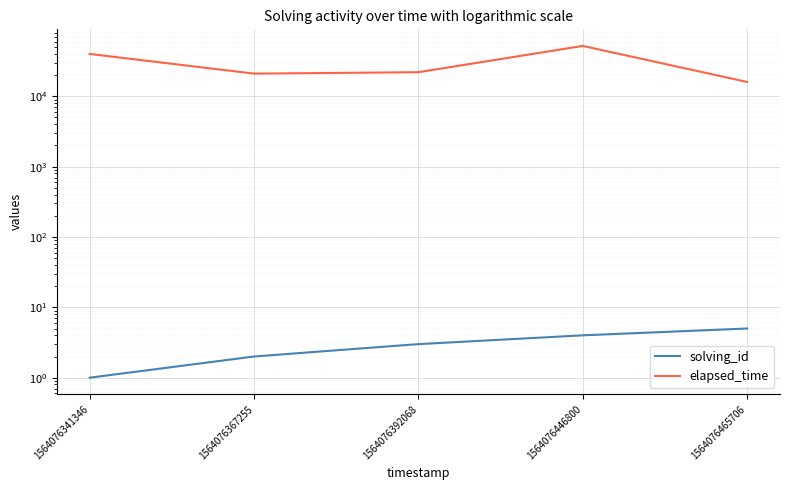

At how many categories does at least one series exceed 30222?

2